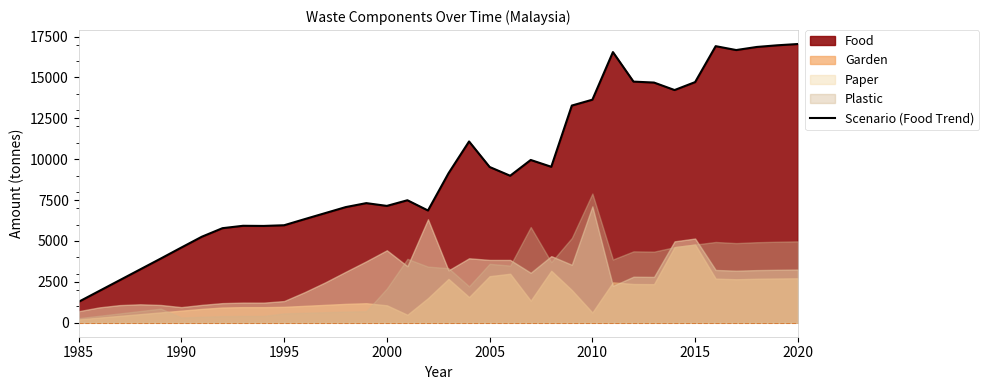

Reading left to right, transcribe all the data shown in this chart.

1281.0	1942.6	2604.3	3265.9	3927.6	4599.9	5263.1	5782.7	5929.4	5920.1	5962.2	6336.3	6704.8	7072.8	7314.8	7145.1	7491.0	6864.6	9141.0	11084.3	9524.3	8988.8	9953.2	9536.0	13279.1	13636.8	16548.5	14742.9	14685.0	14227.6	14713.8	16910.0	16672.4	16861.0	16963.4	17040.8